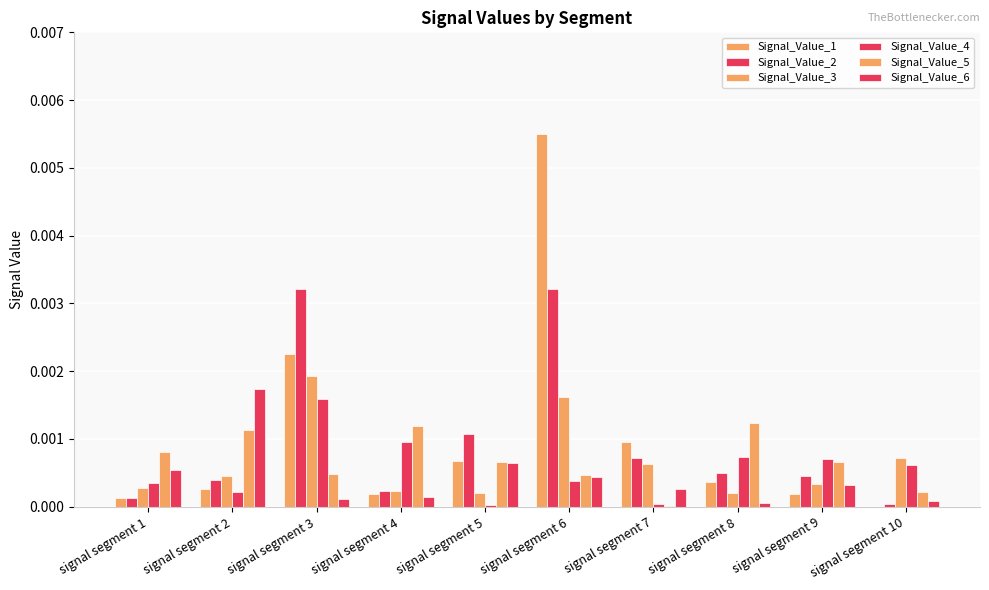

How many groups of bars are there?

10